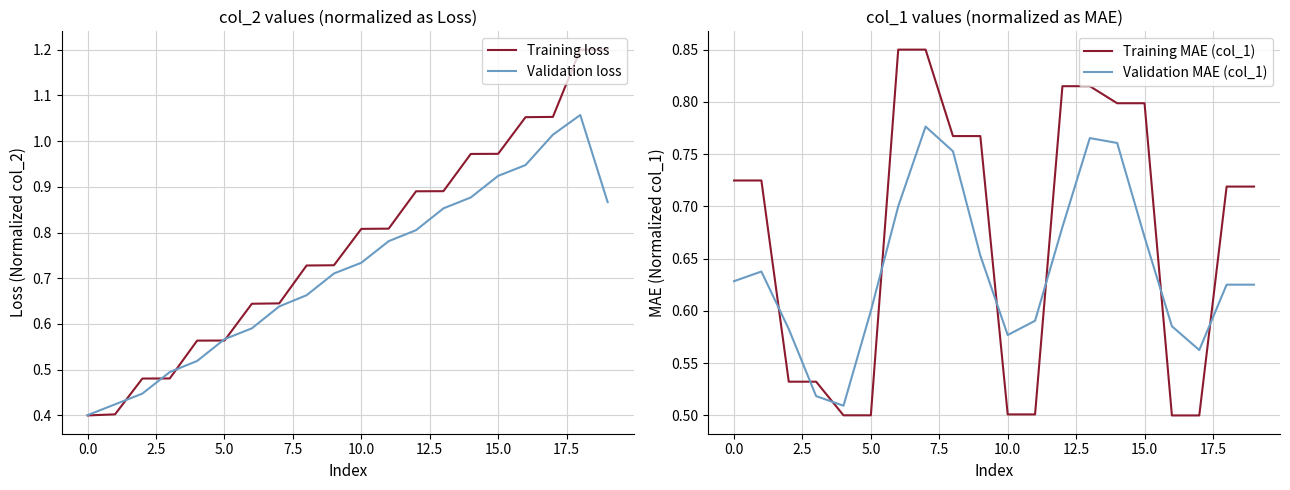

List the series in order of their peak value, lowest first.

Validation MAE (col_1), Training MAE (col_1), Validation loss, Training loss